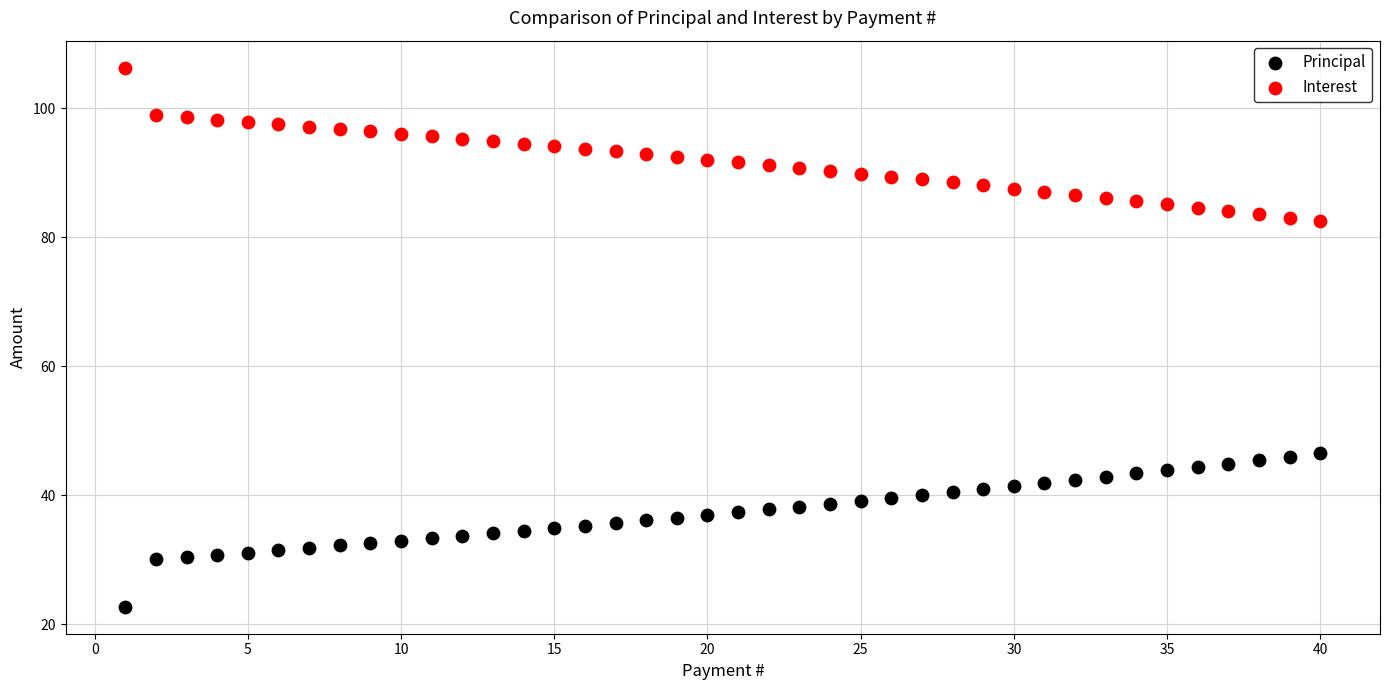

Which series reaches the minimum Y coordinate?

Principal